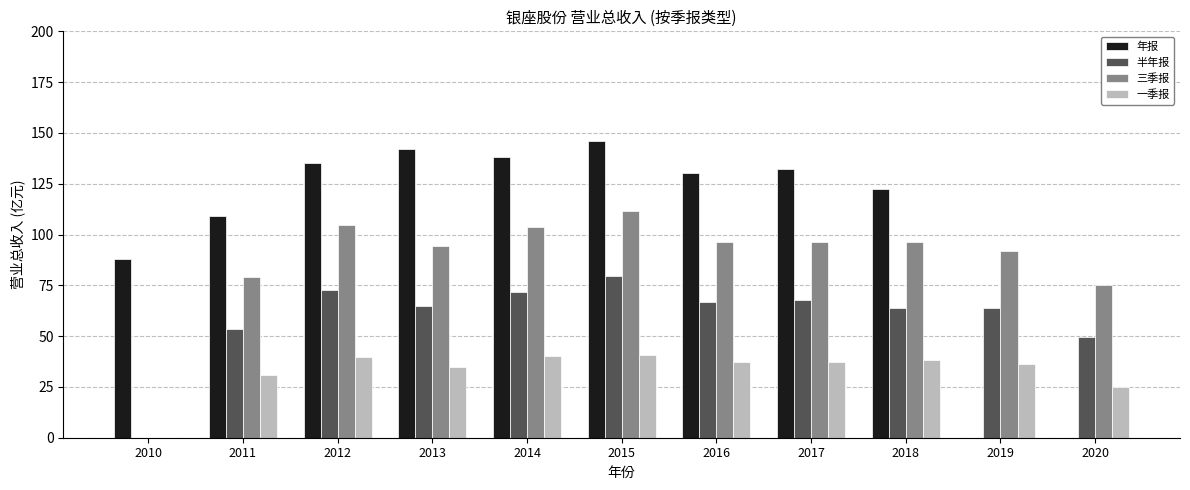

The value of 一季报 at 2019 is 36.1. True or false?

True